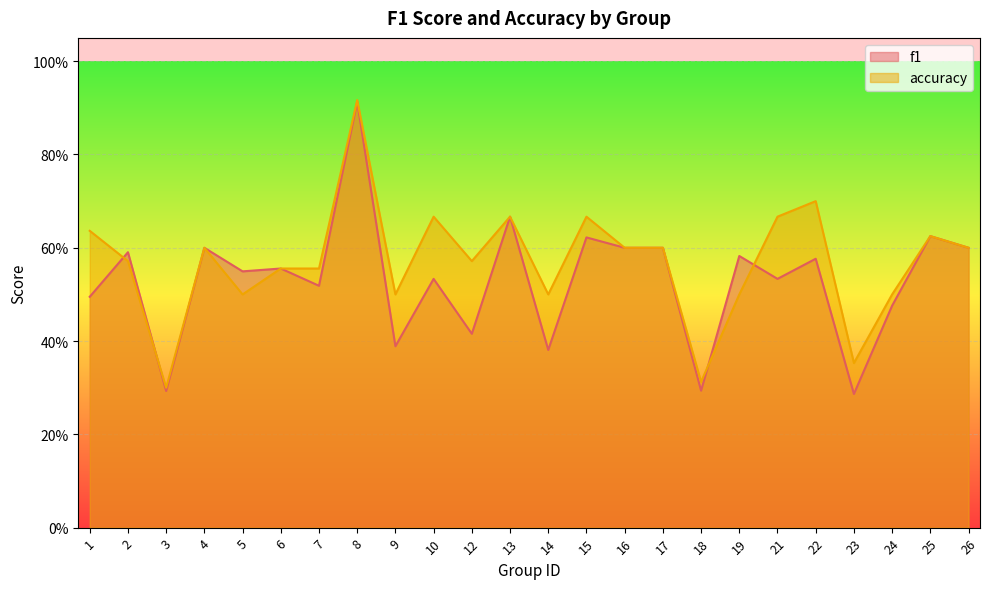

How many intersections are there between accuracy and f1?

4